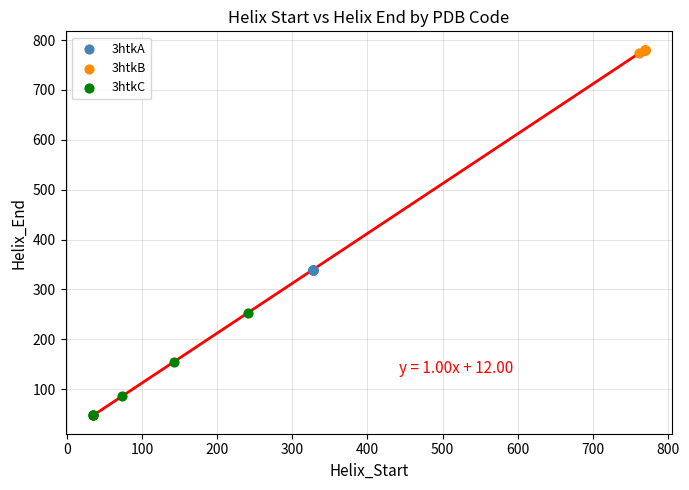

Which series reaches the minimum Y coordinate?

3htkC